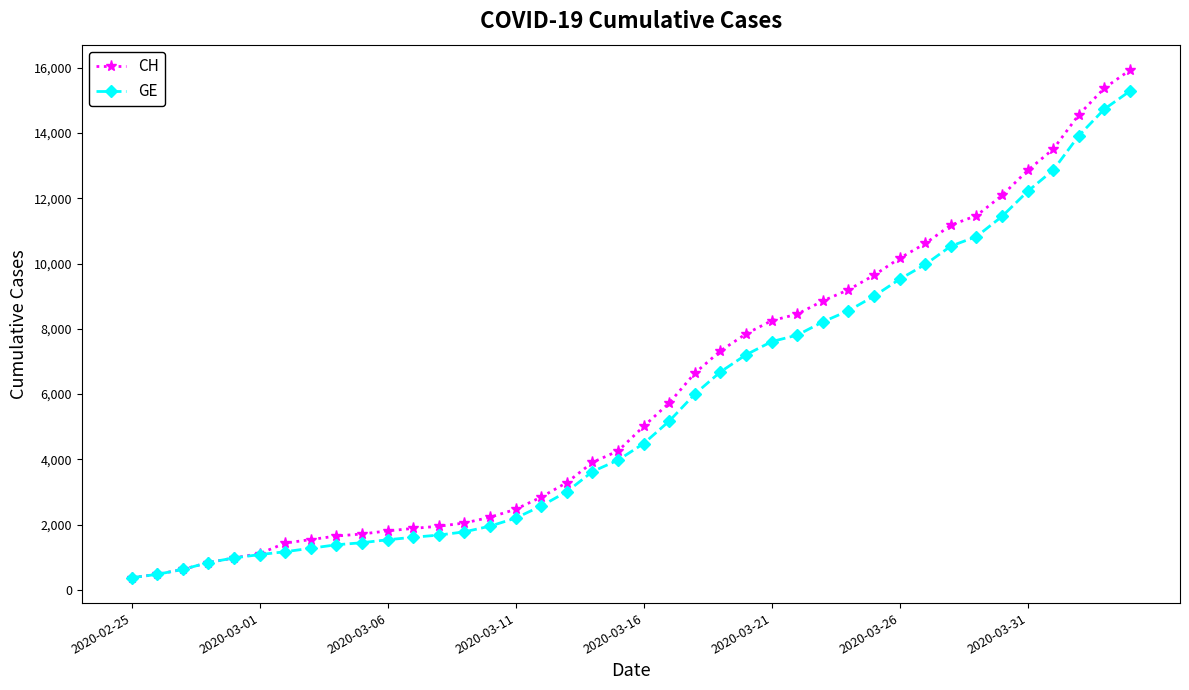

How many values in the GE series are below 4485?

20